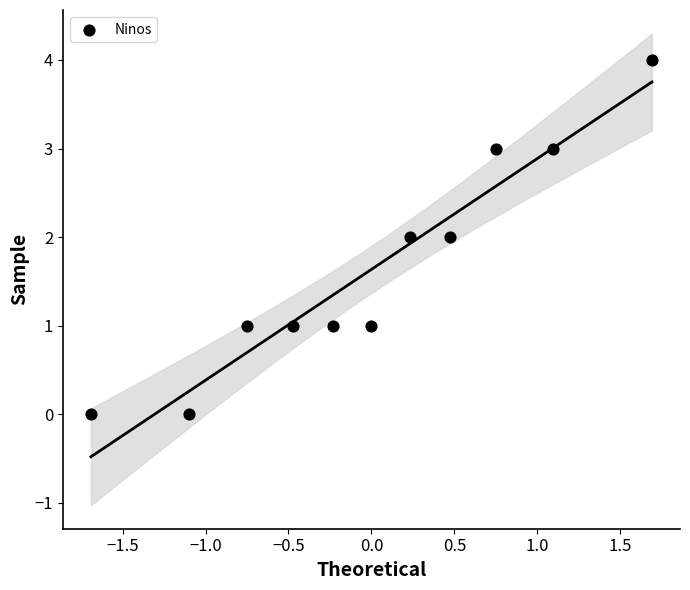

What is the range of Y values (max minus min)?

4